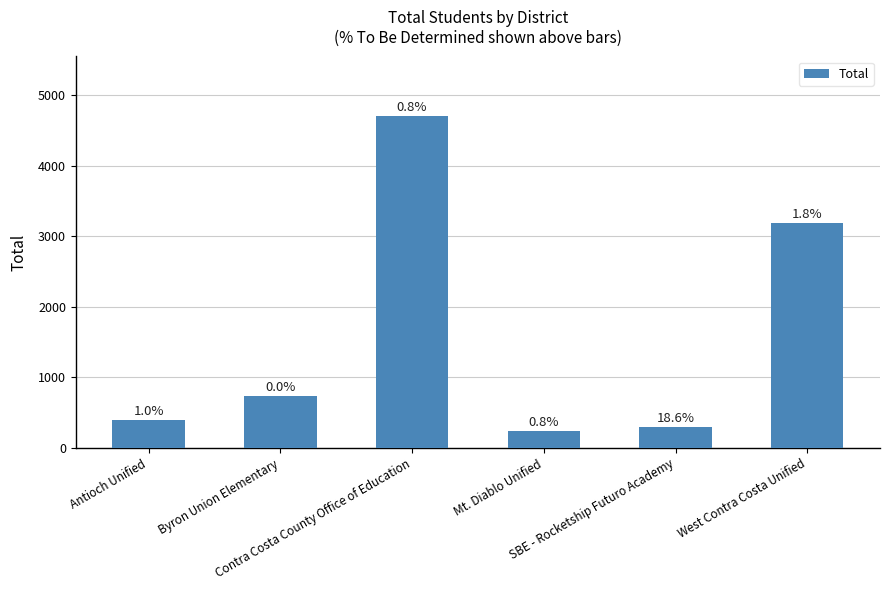

What is the value of the 1st bar from the left?

399